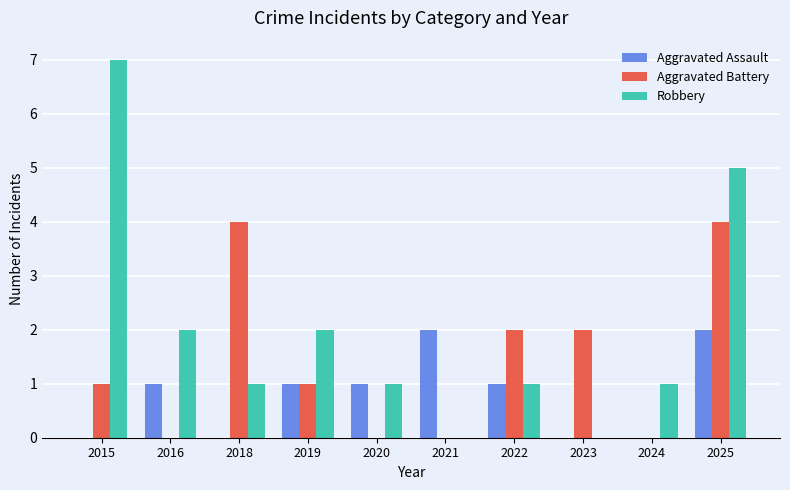

What is the greatest value displayed?

7